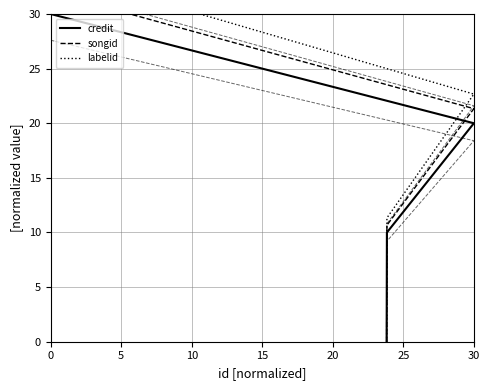

How many positive values does the credit_band_1.2 series have?

3